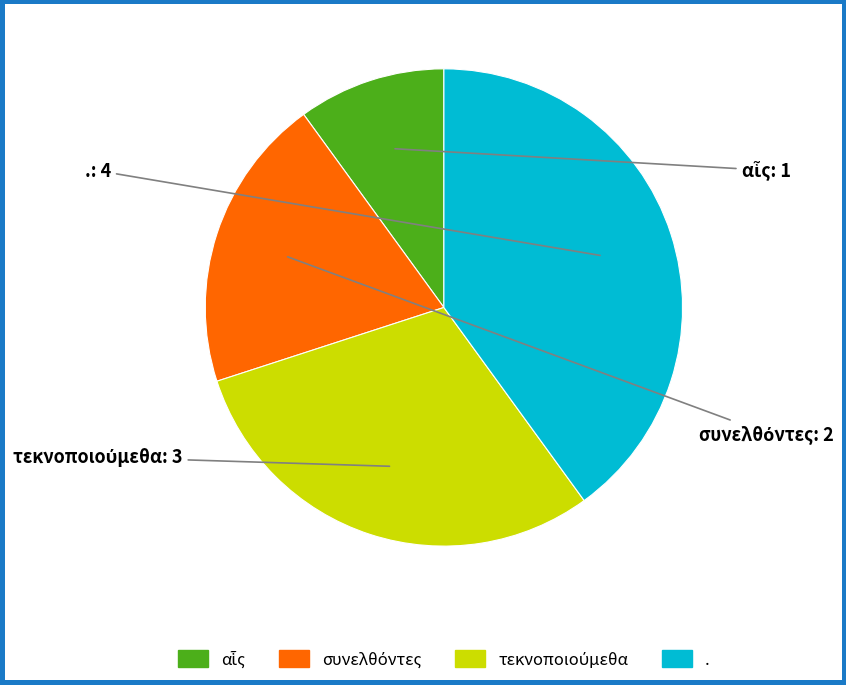

Combined, what portion of the pie is συνελθόντες and .?

60.0%